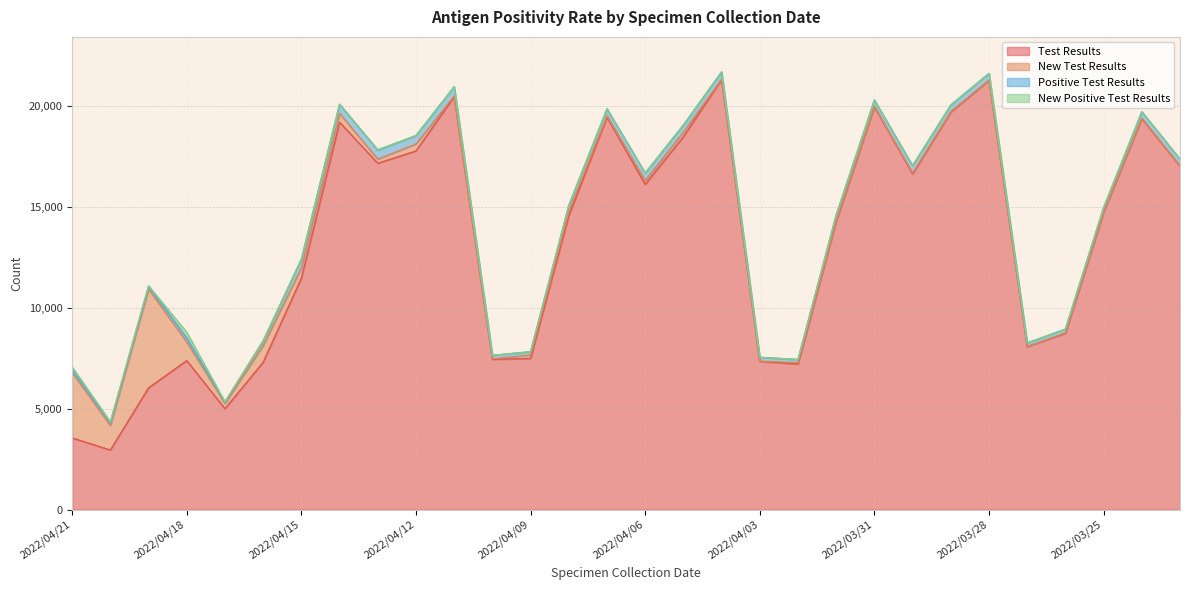

True or false: New Positive Test Results and Test Results cross at least once.

False